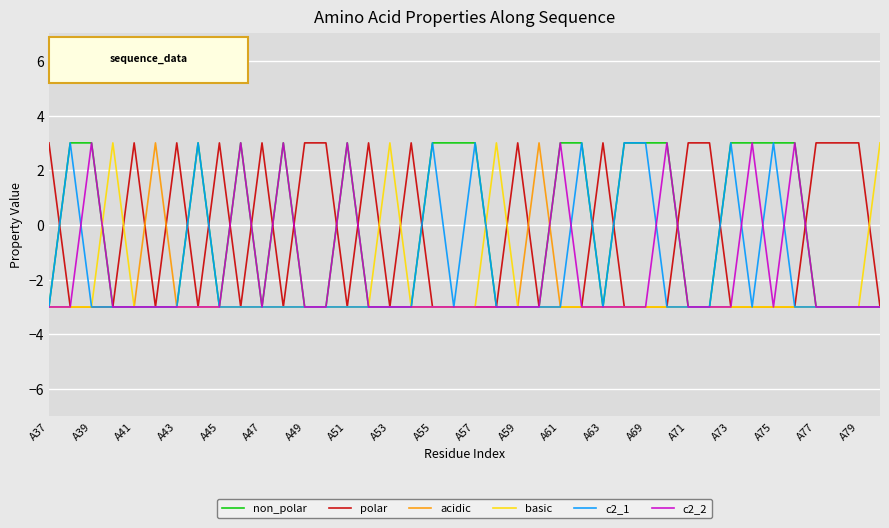

How many series are shown in this chart?

6